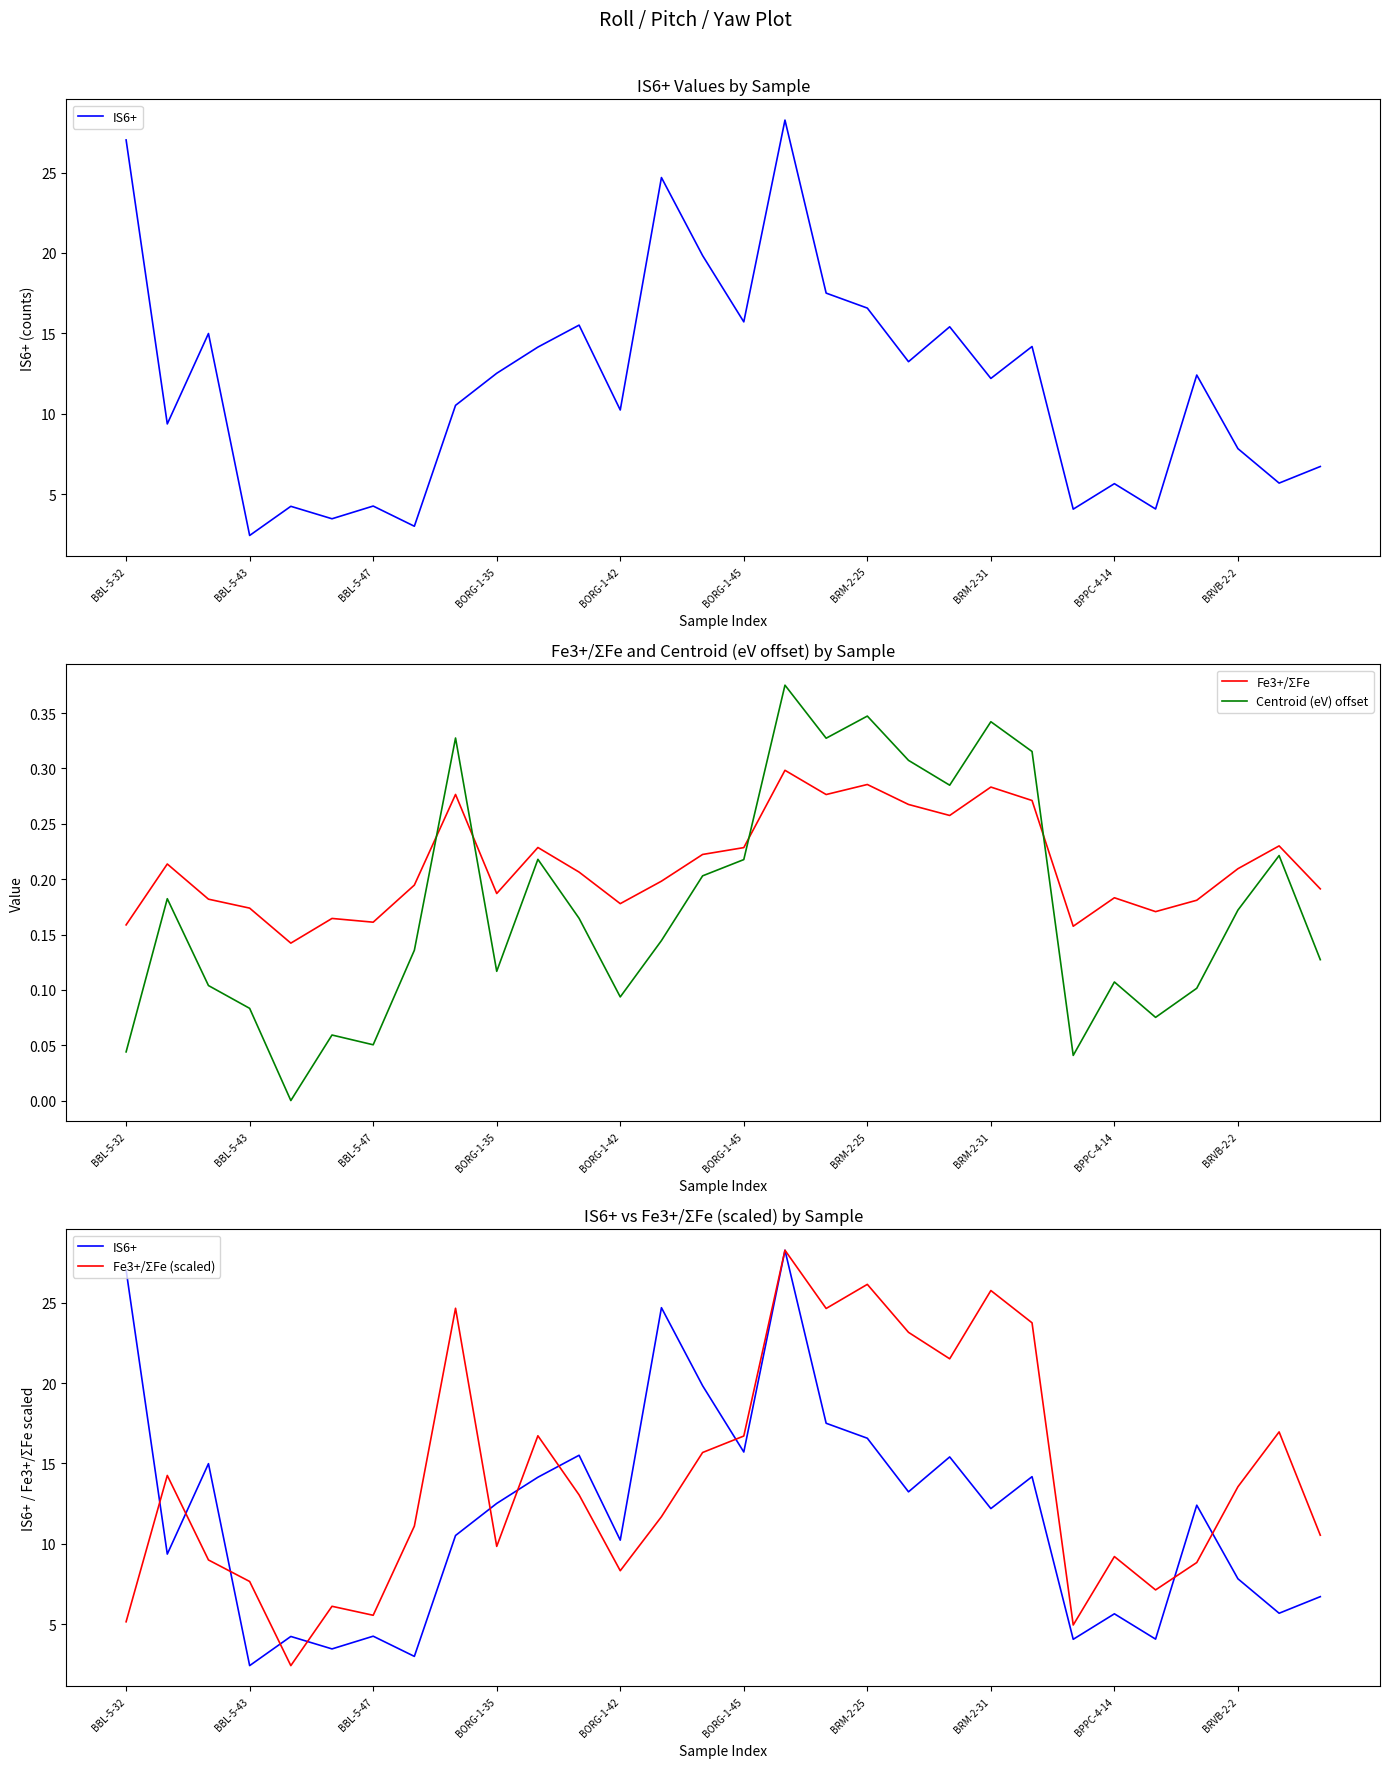

How many times do Fe3+/ΣFe and Centroid (eV) offset cross each other?

4